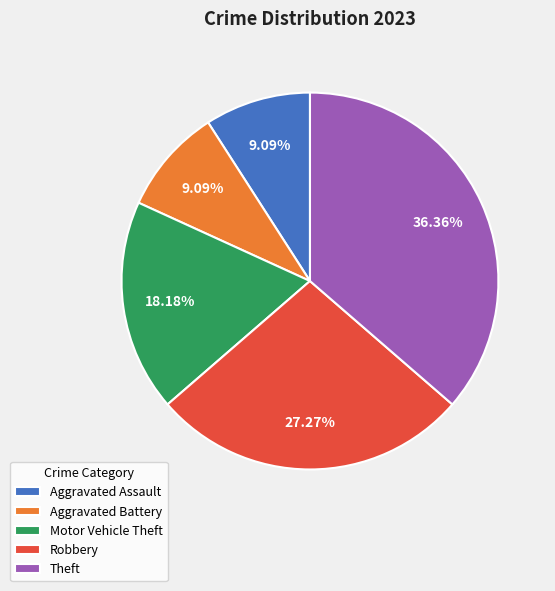

Is there a majority slice in this chart?

No